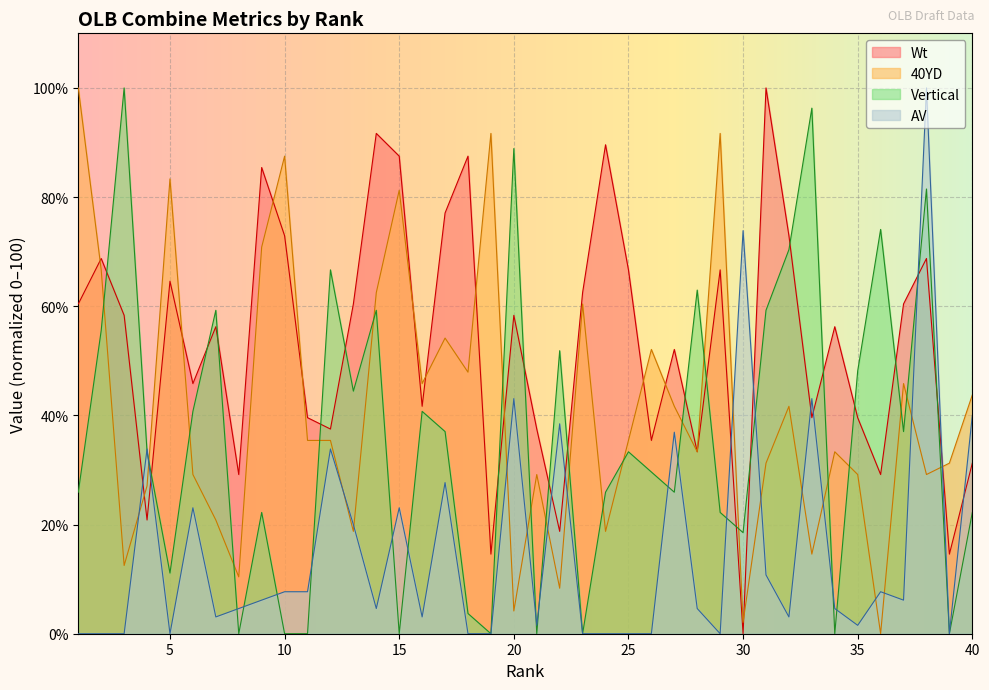

Which series ends up on top after the final intersection of 40YD and AV?

40YD